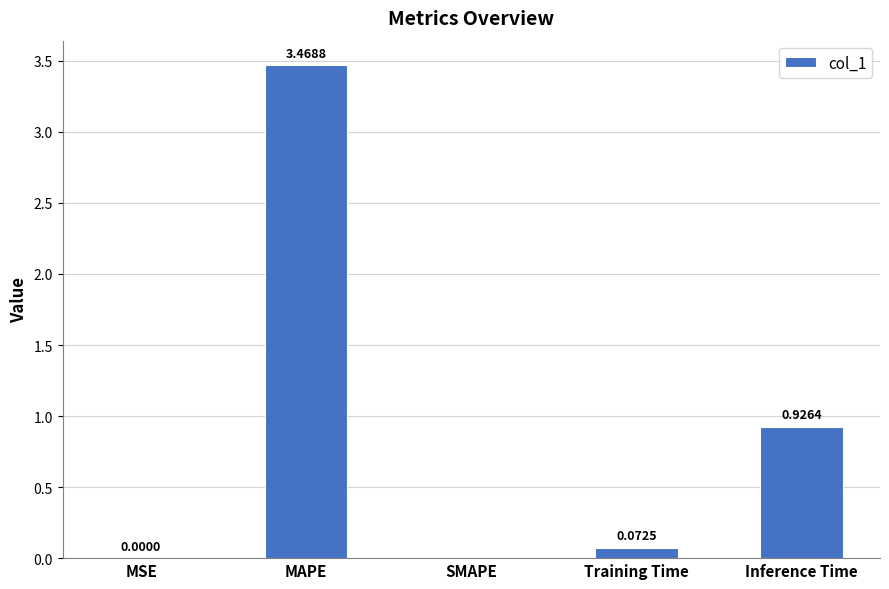

Which label corresponds to the largest value in the chart?

MAPE